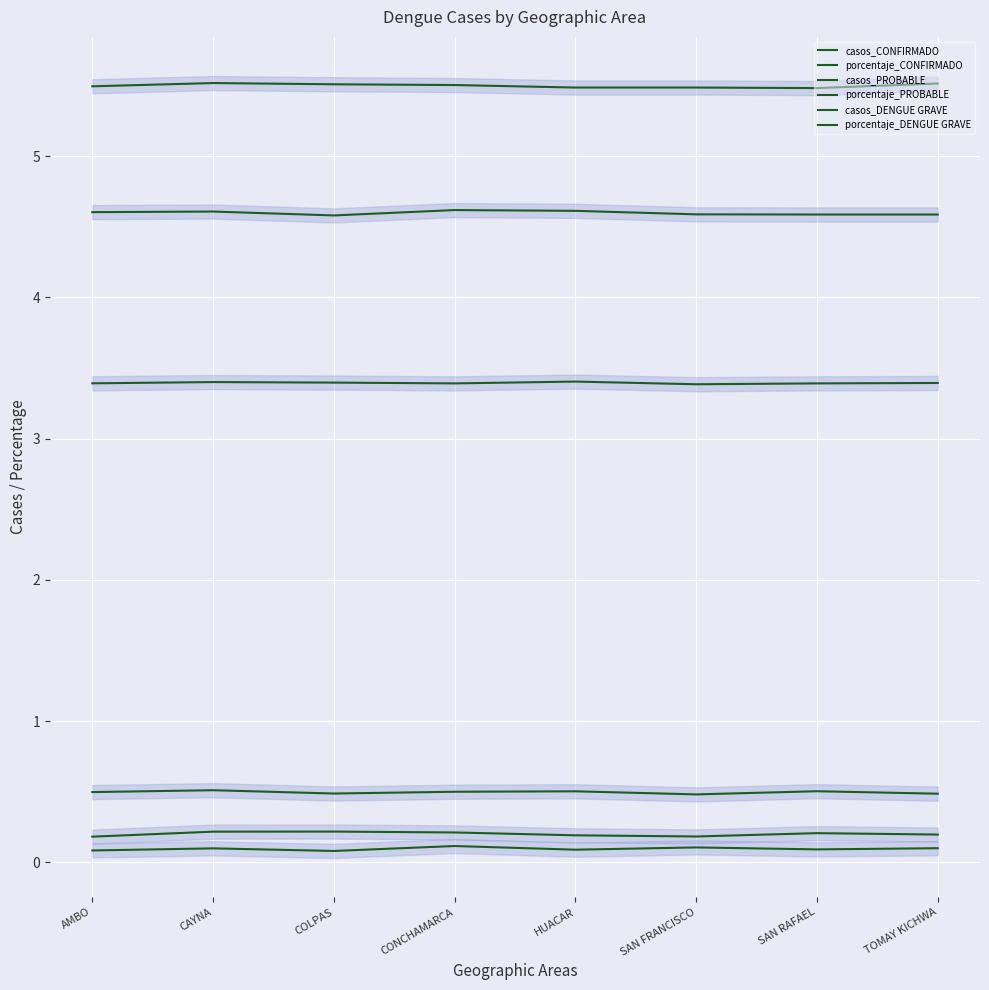

What is the smallest value displayed?

0.1